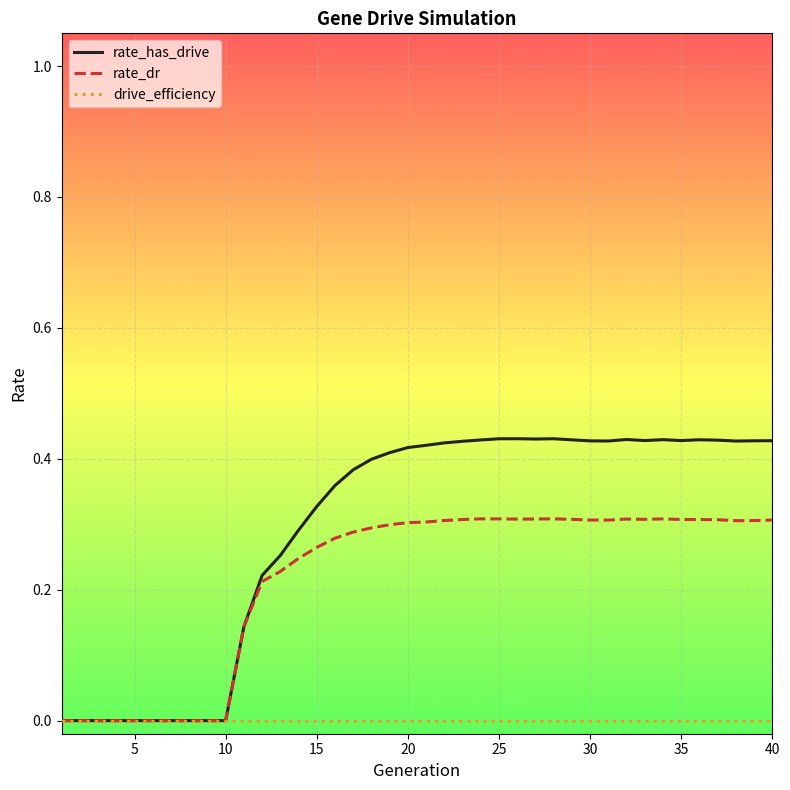

List the series in order of their overall mean, highest first.

rate_has_drive, rate_dr, drive_efficiency